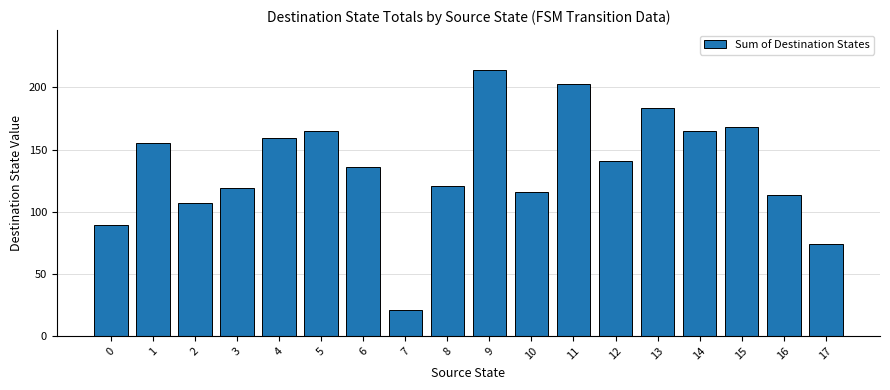

Reading right to left, list all the values displayed in this chart.

74	113	168	165	183	141	203	116	214	121	21	136	165	159	119	107	155	89